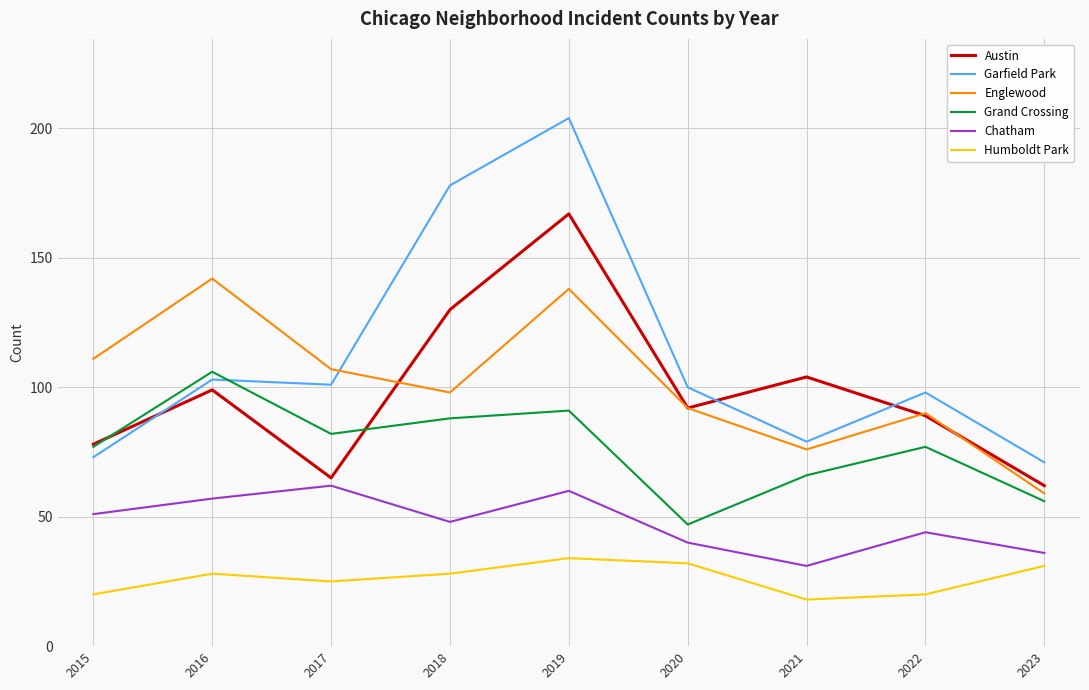

Between 2020 and 2023, which series saw the biggest shift?

Englewood